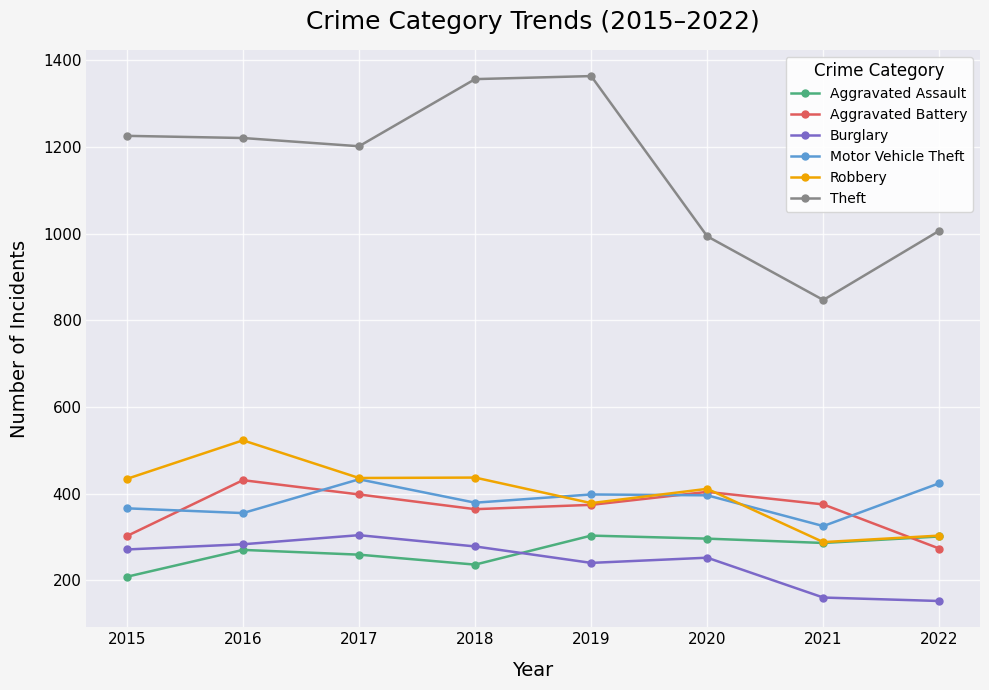

The Aggravated Assault series shows 441 at 2019. True or false?

False